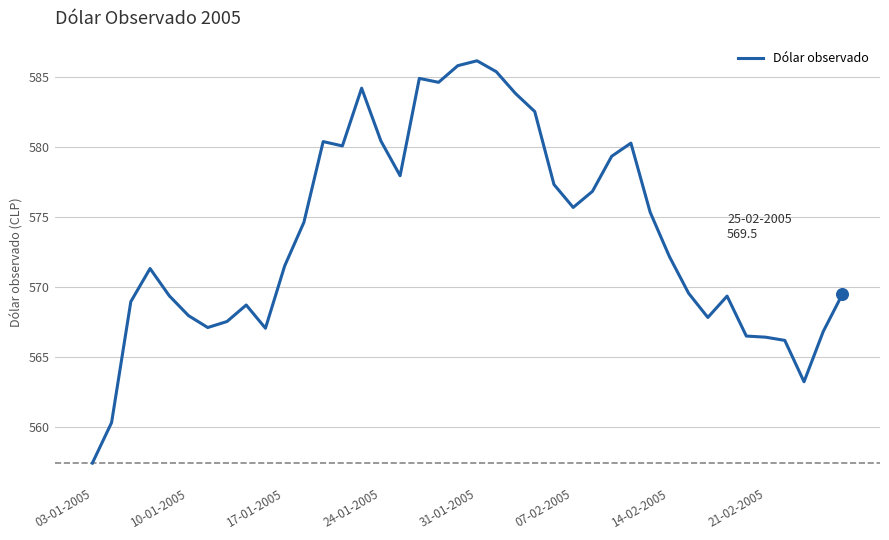

What is the greatest value displayed?

586.2